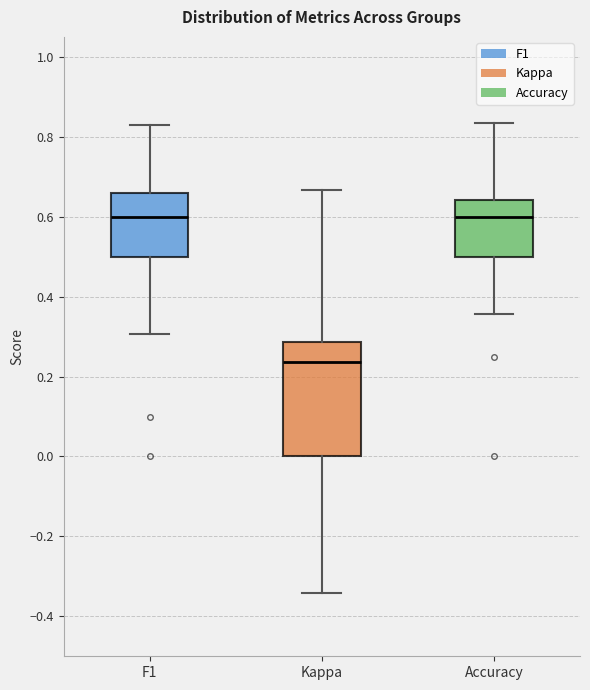

Reading left to right, read every box against the y-axis: the position of its median line, the range the box covers, and the ends of its whiskers. The values are not printed on the chart, so give them approximately, as read against the axis.

F1: median 0.60, box 0.50 to 0.66, whiskers 0.30 to 0.82
Kappa: median 0.24, box 0.00 to 0.28, whiskers -0.34 to 0.66
Accuracy: median 0.60, box 0.50 to 0.64, whiskers 0.36 to 0.84